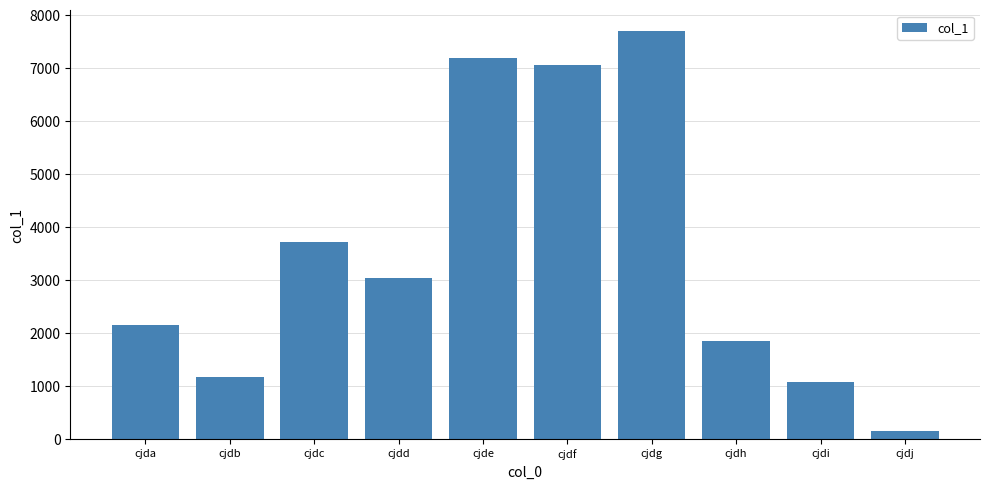

How many bars are there in total?

10